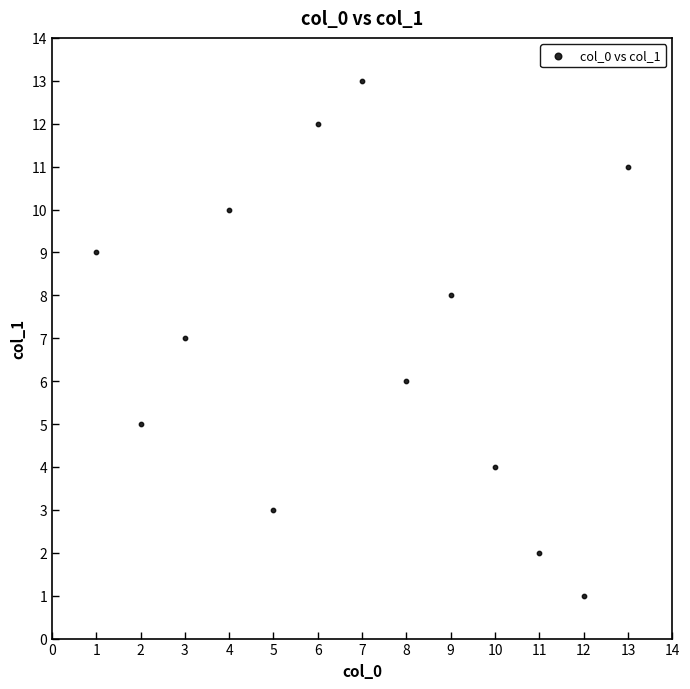

What is the range of X values (max minus min)?

12